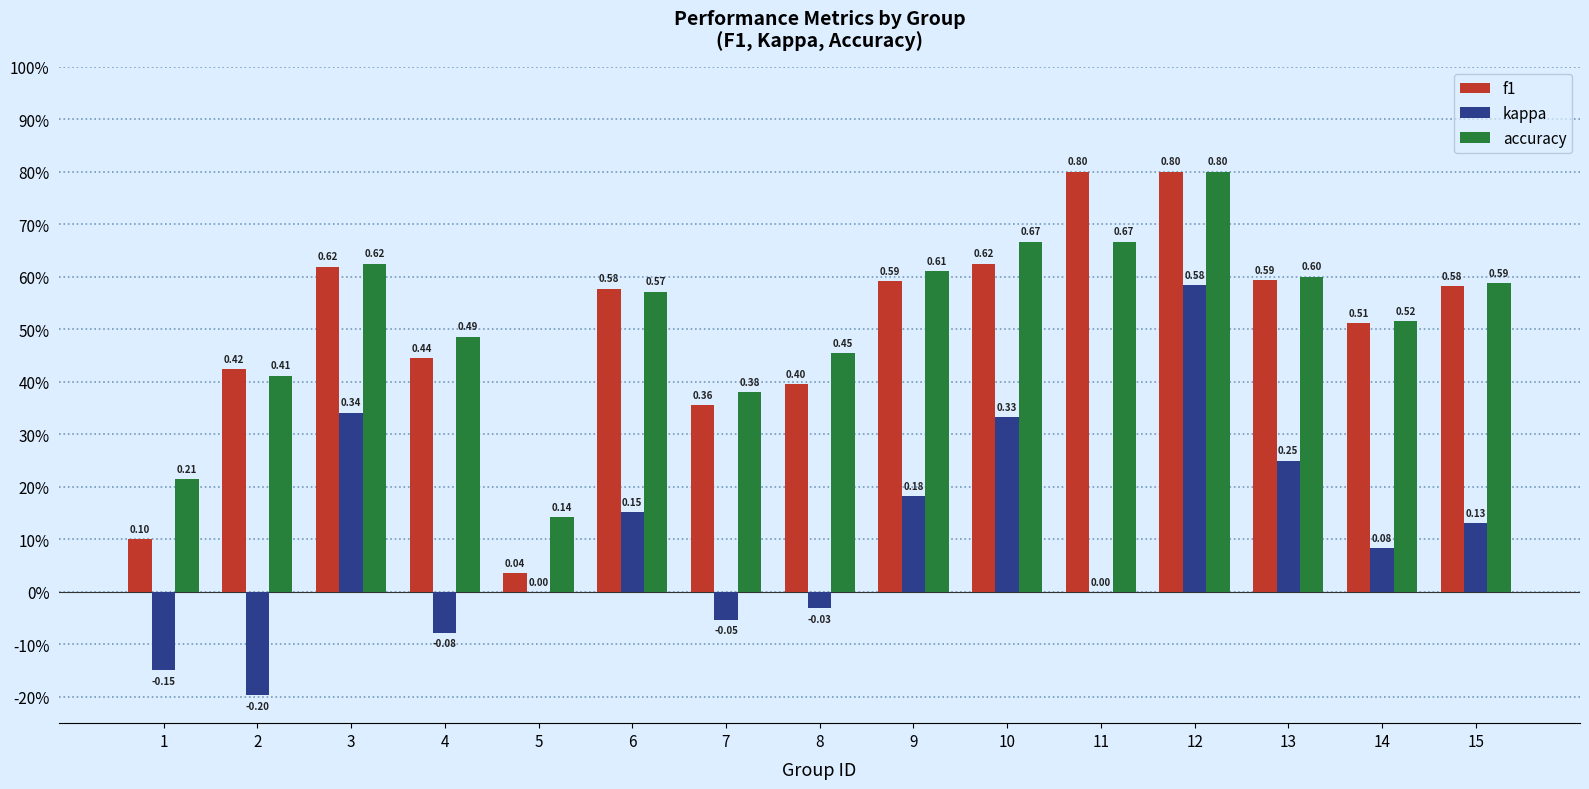

What is the difference between the maximum and minimum values in the f1 series?

0.8